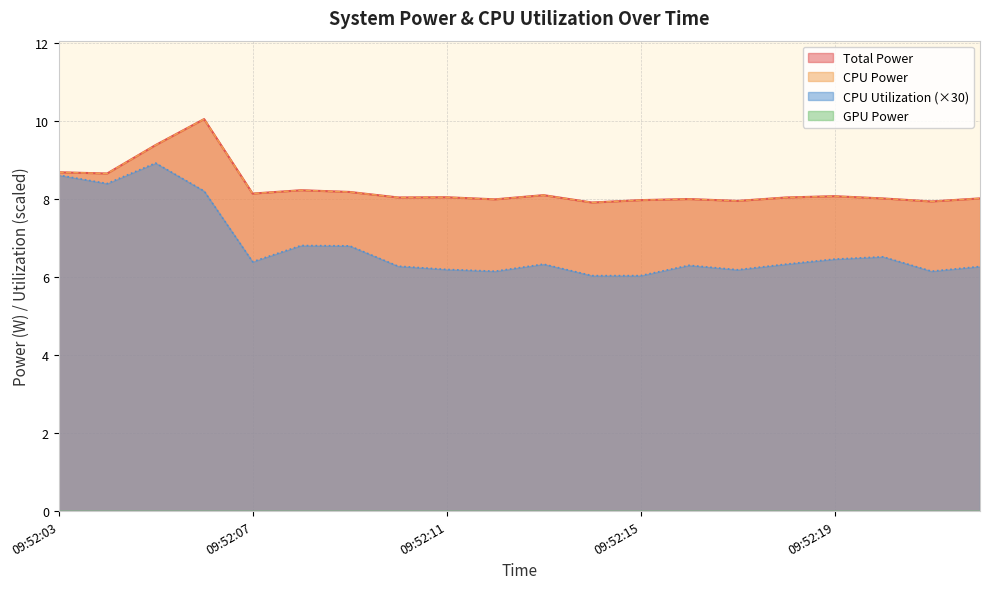

What is the smallest value displayed?

6.0